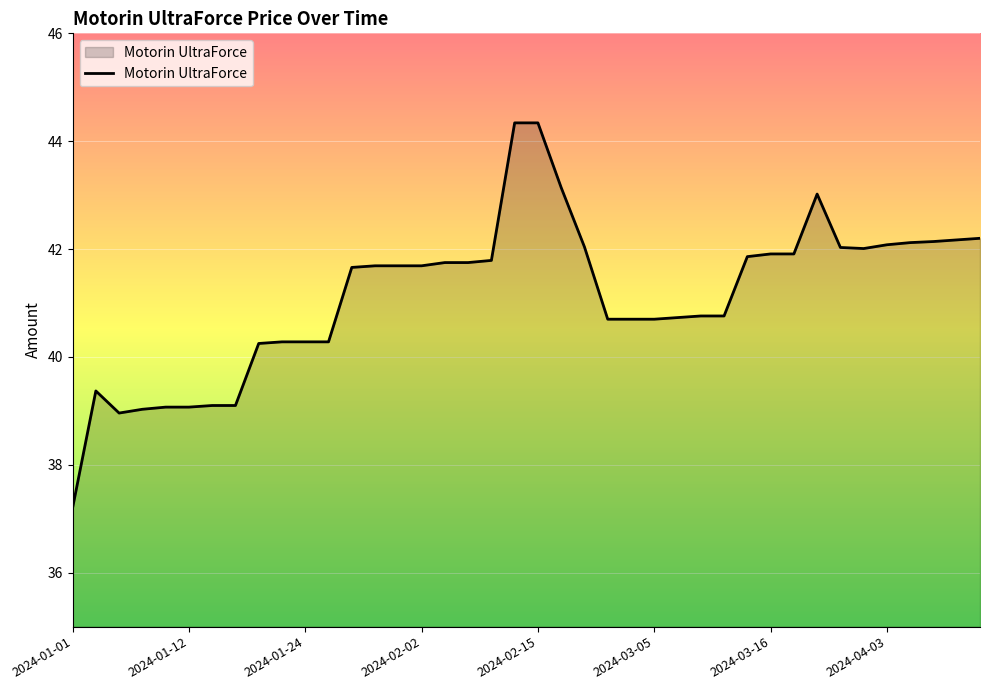

What is the minimum value shown in the chart?

37.2